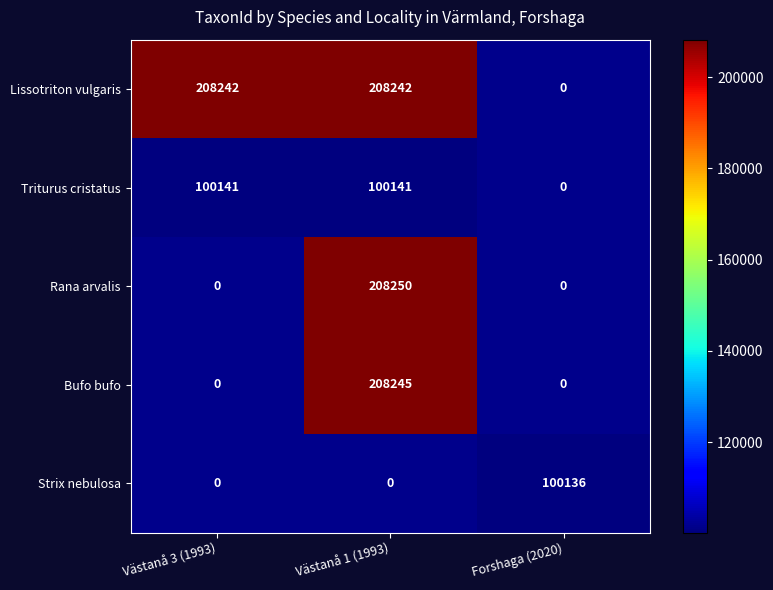

How many distinct data groups are displayed?

5